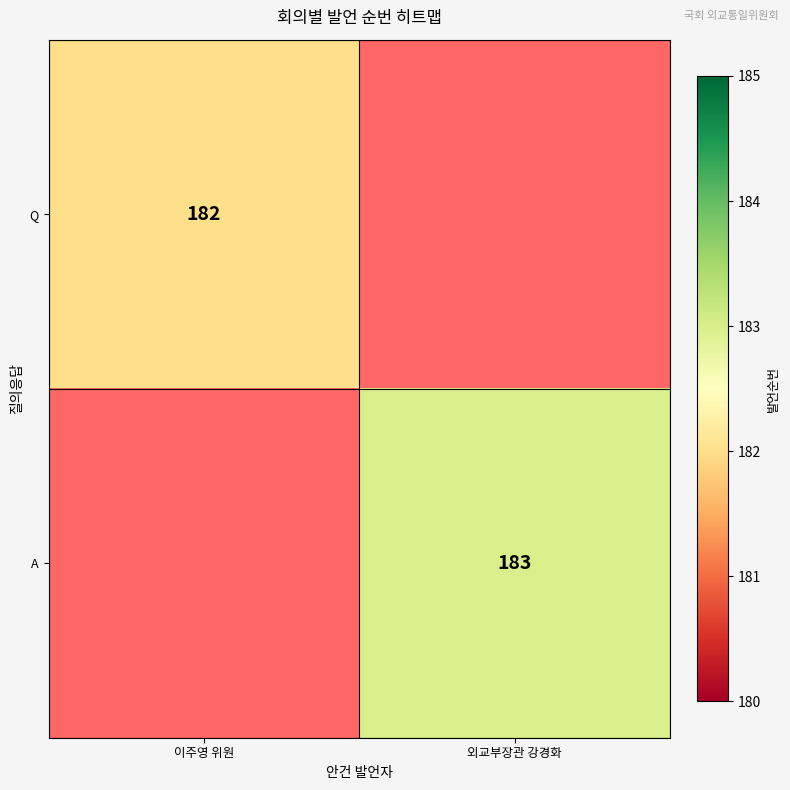

How many values in Q are above zero?

1